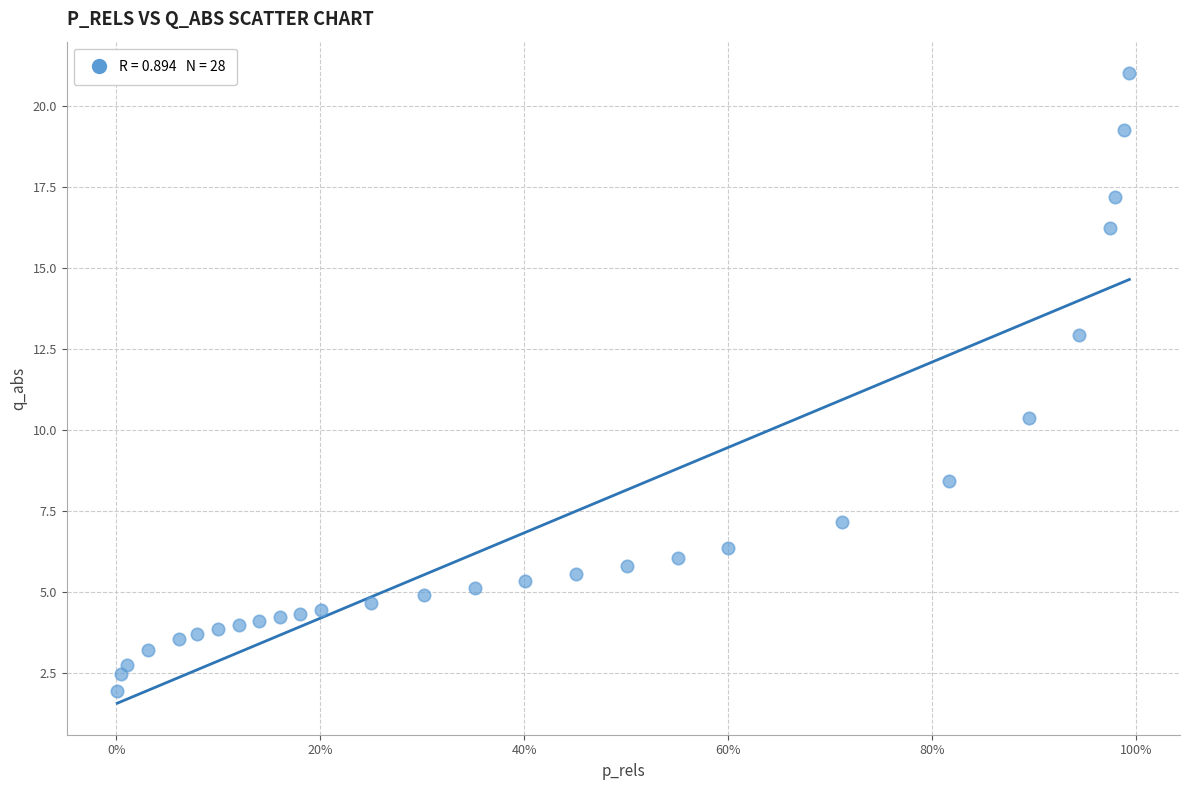

What Y value in the scatter plot is closest to 11?

10.4